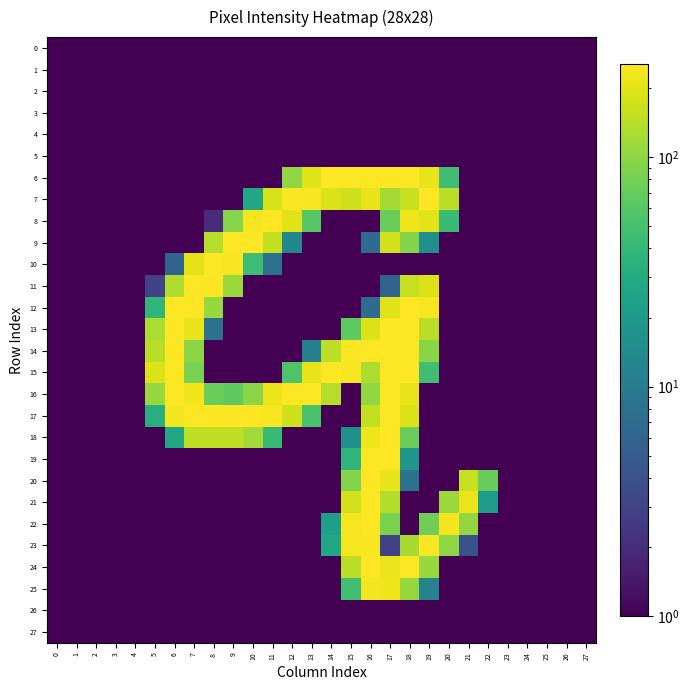

What is the sum of the 23 values at 17 and 7?

3